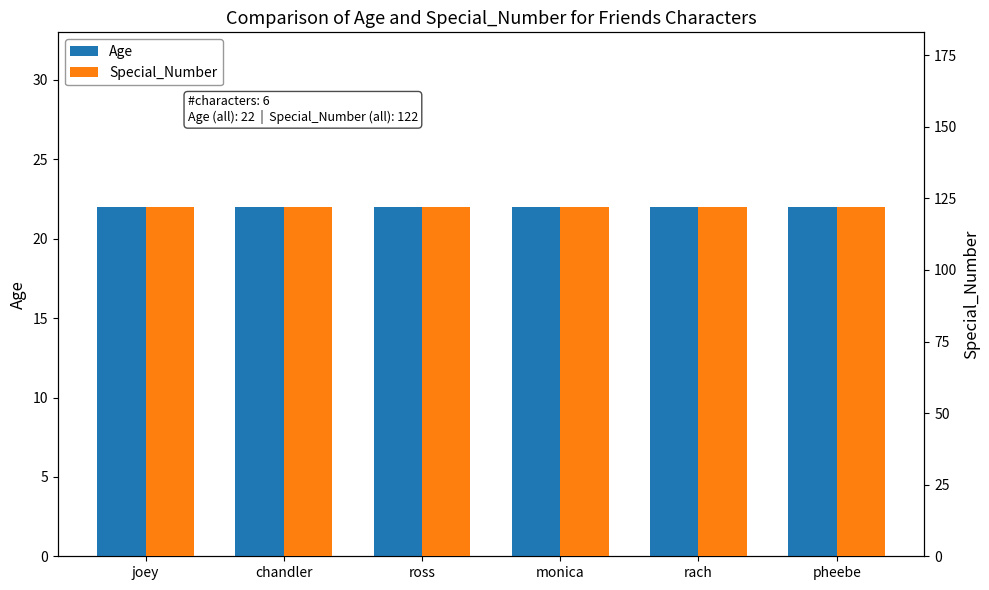

Rank the categories by Special_Number value from highest to lowest.

joey, chandler, ross, monica, rach, pheebe